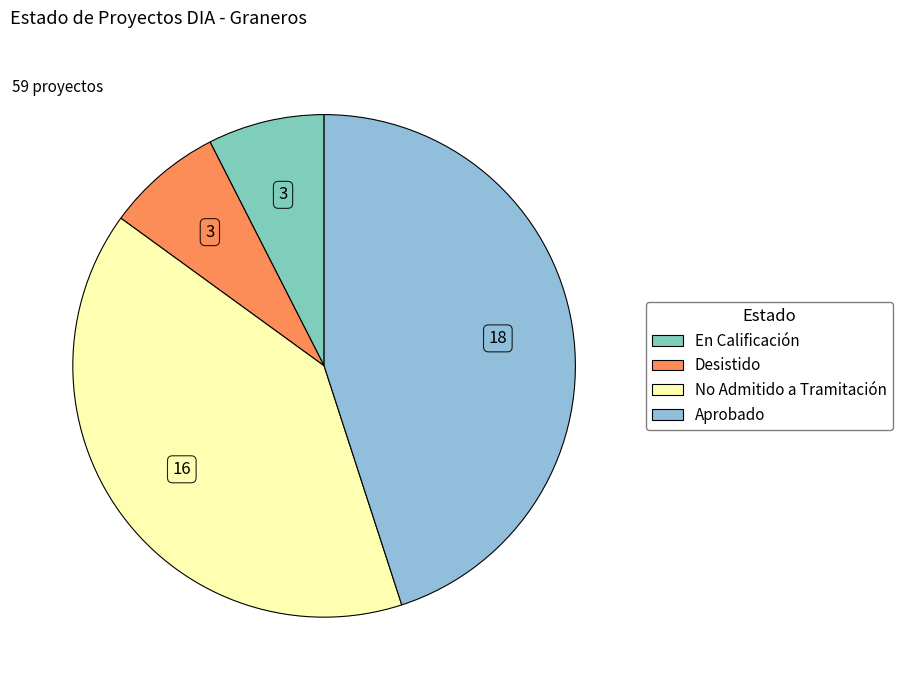

How many slices are in this pie chart?

4